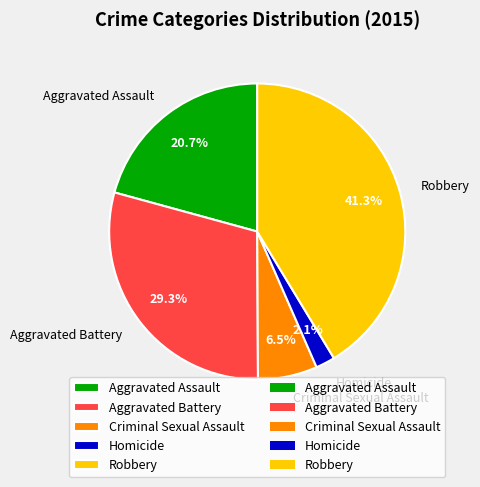

Is there a majority slice in this chart?

No